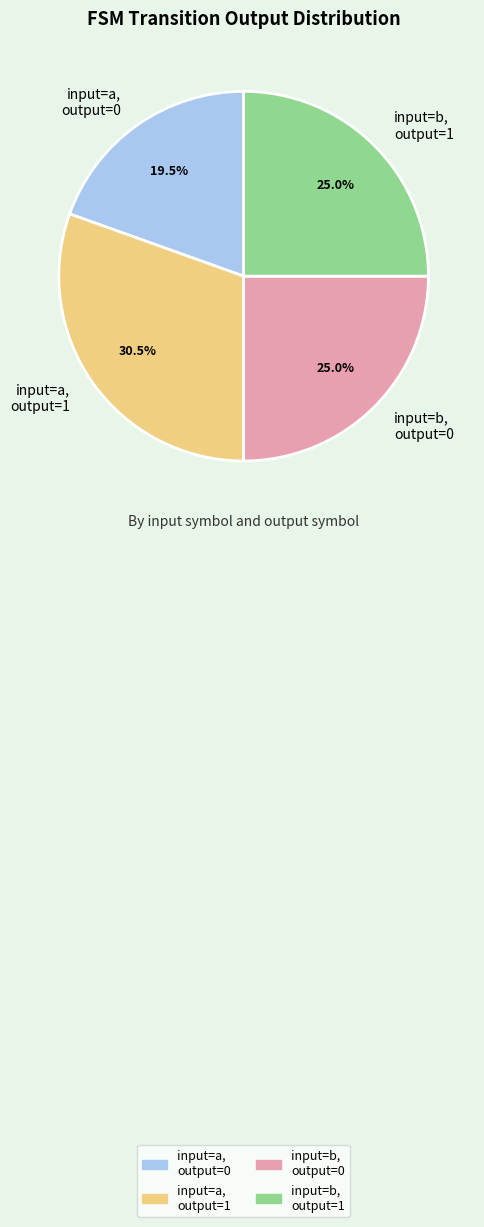

Which category has the biggest portion of the pie?

input=a, output=1